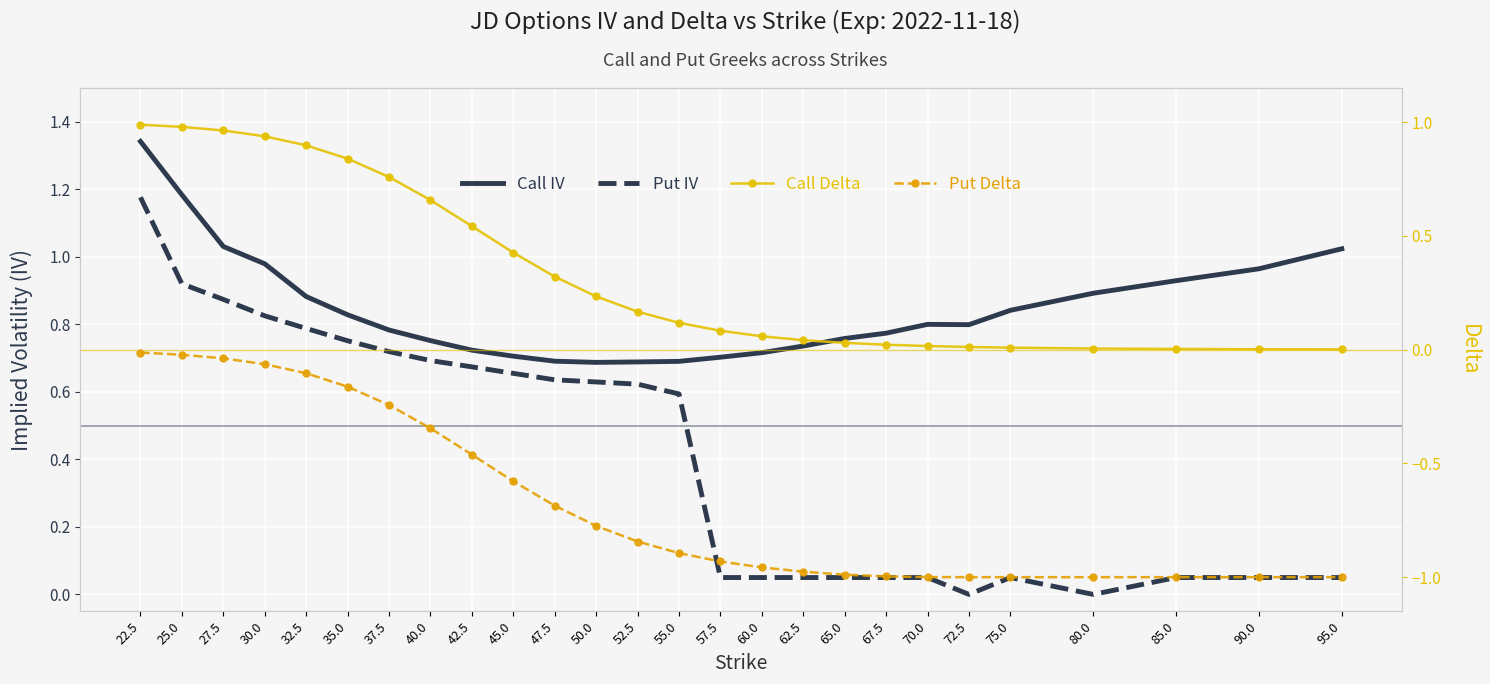

How many times do Put IV and Call Delta cross each other?

8